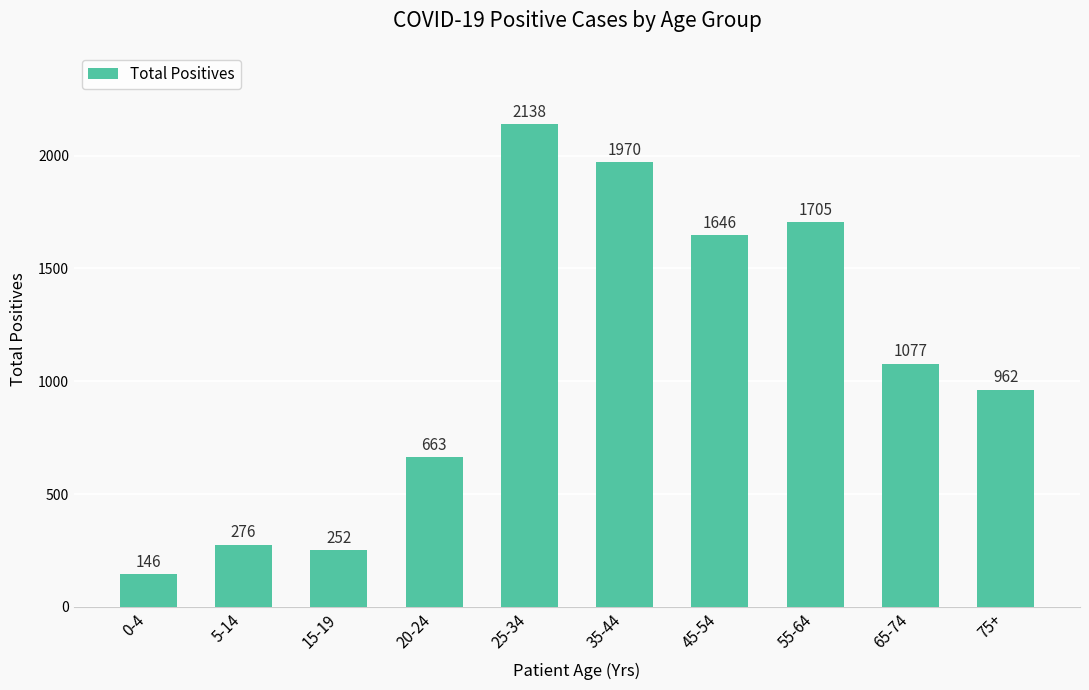

True or false: the data shows 1970 at 35-44.

True